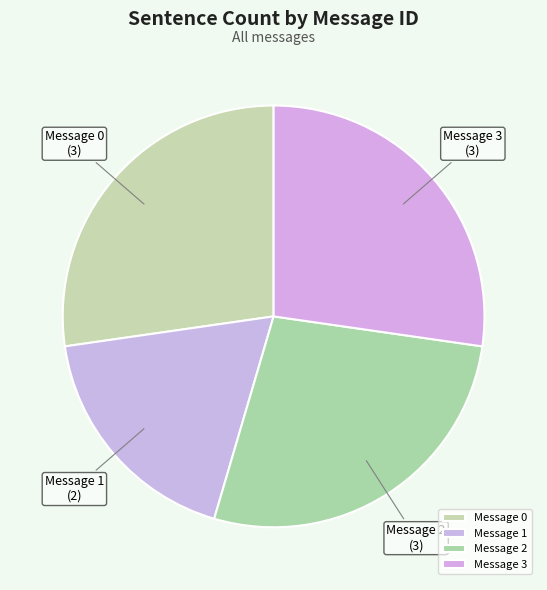

Do Message 1 and Message 2 together represent more than half of the pie?

No